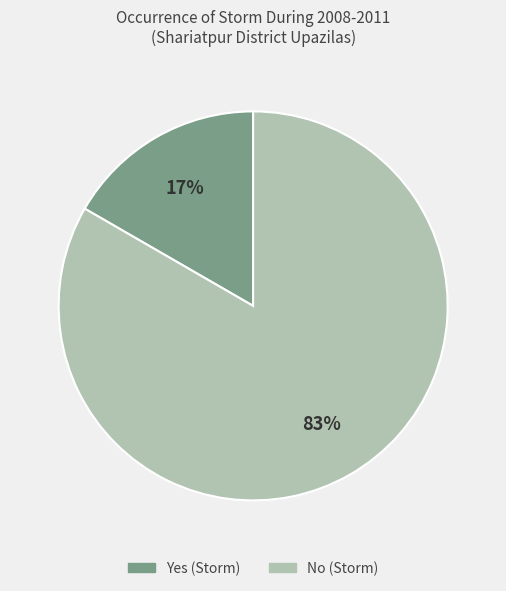

To the nearest percent, what portion does Yes (Storm) represent?

17%